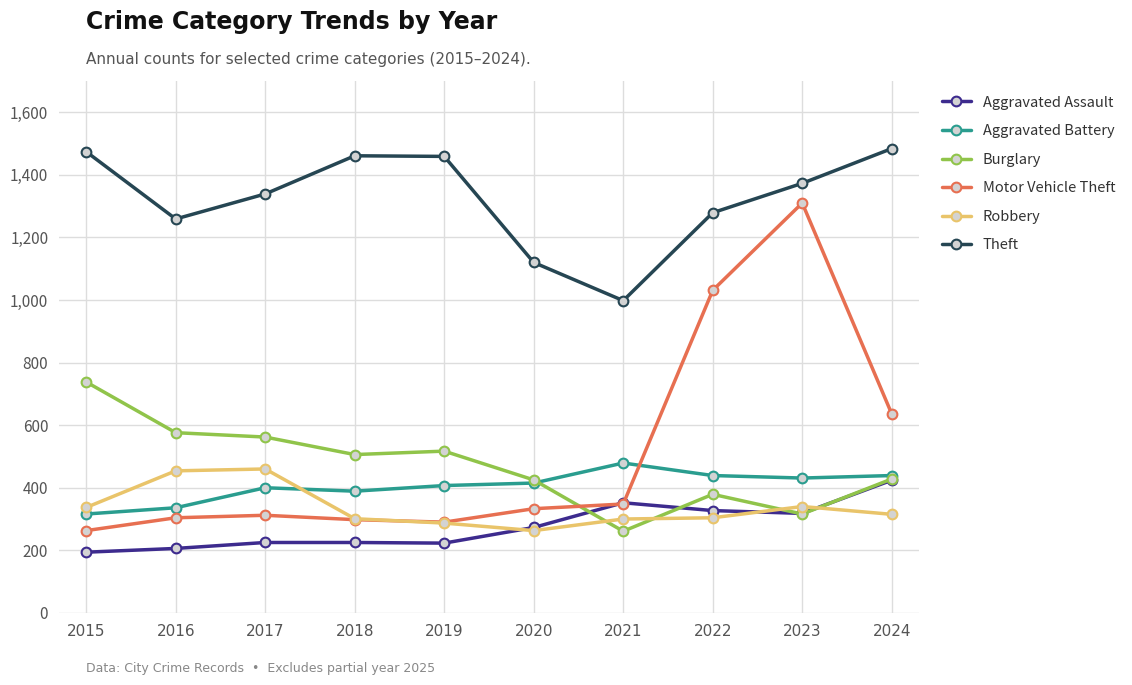

Is the value of Burglary at 2016 greater than the value of Motor Vehicle Theft at 2015?

Yes